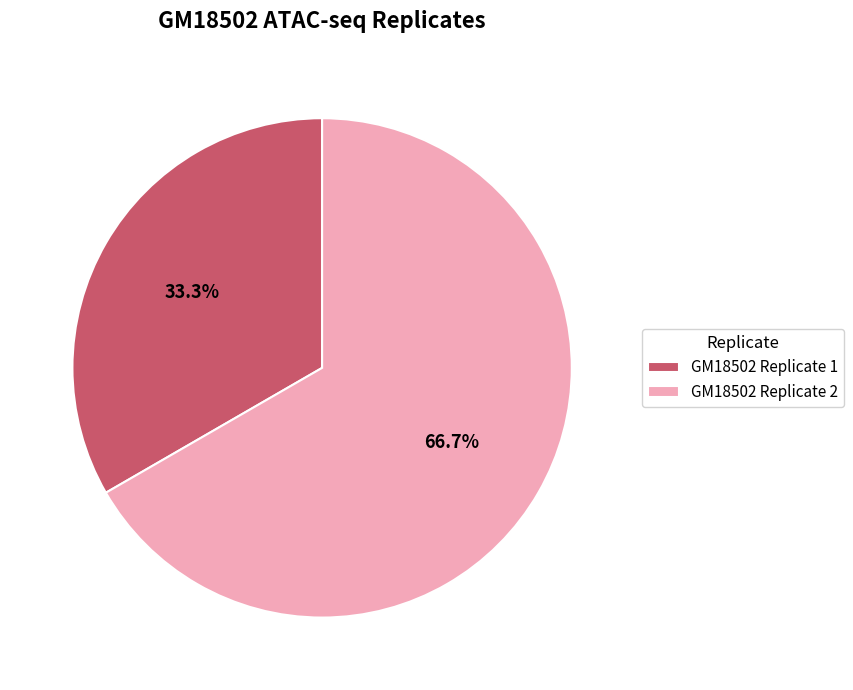

To the nearest percent, what portion does GM18502 Replicate 2 represent?

67%